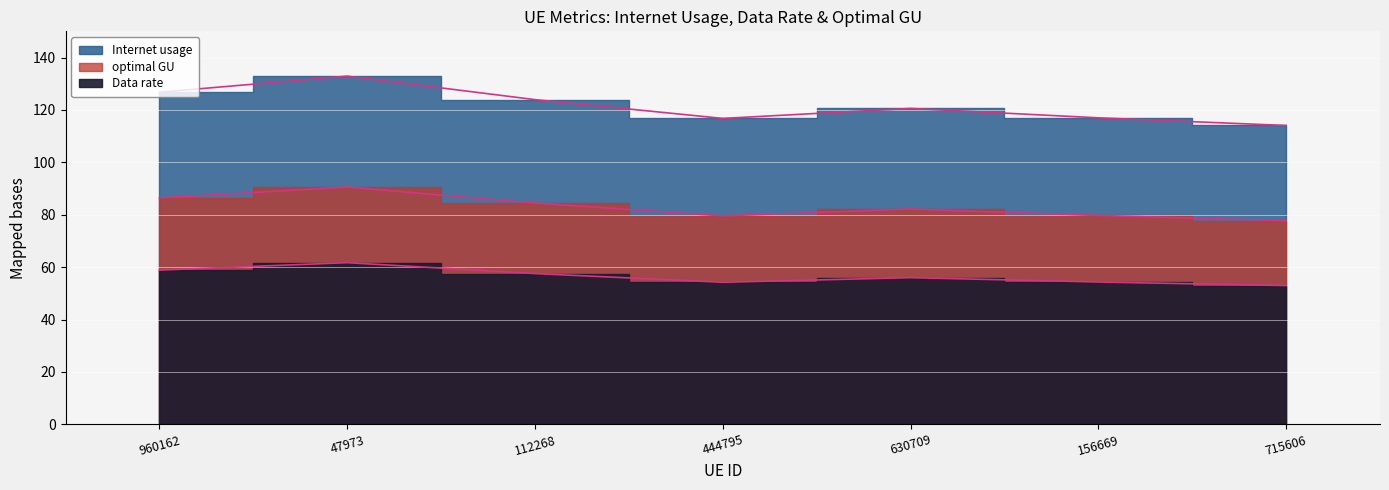

What is the average value of the Data rate series?

56.5